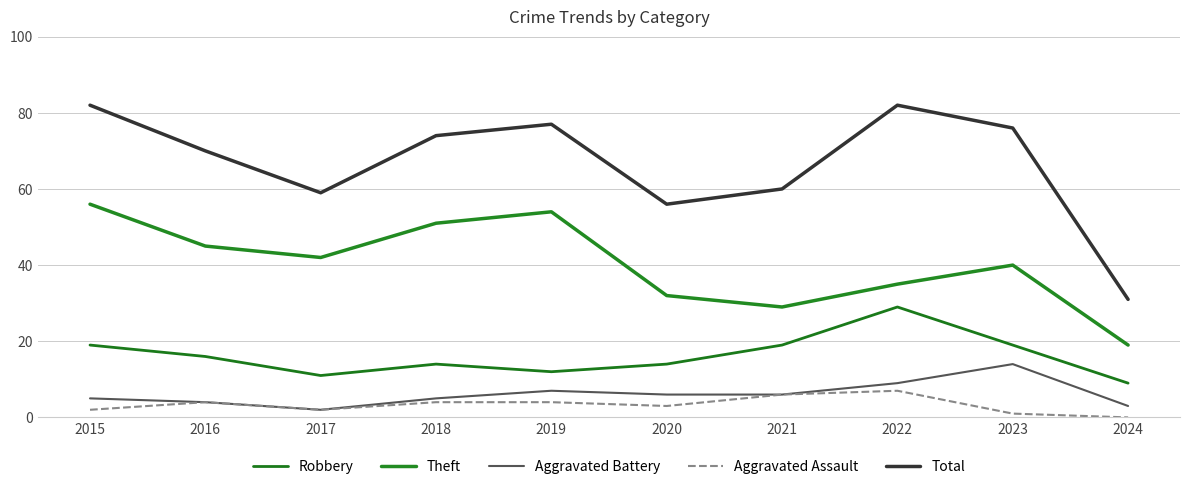

What is the total value across all series at 2023?

150